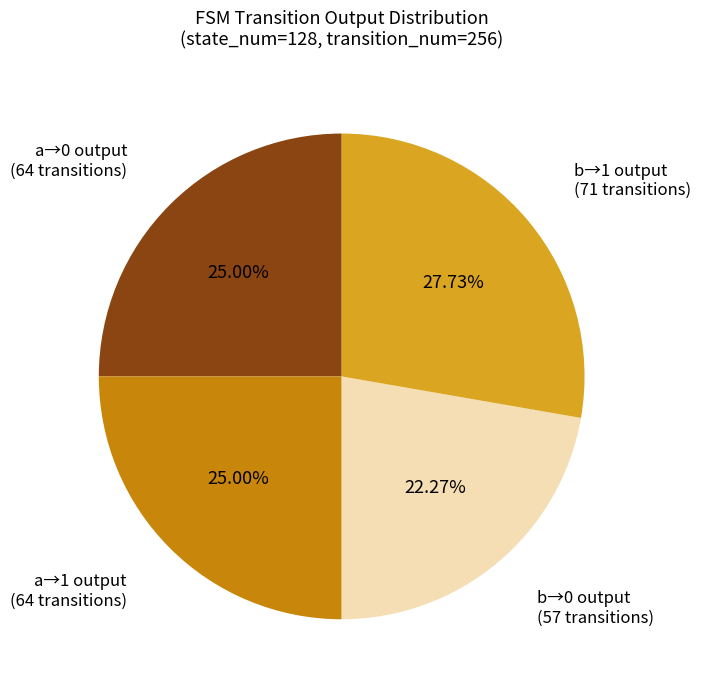

How many segments does this pie chart have?

4